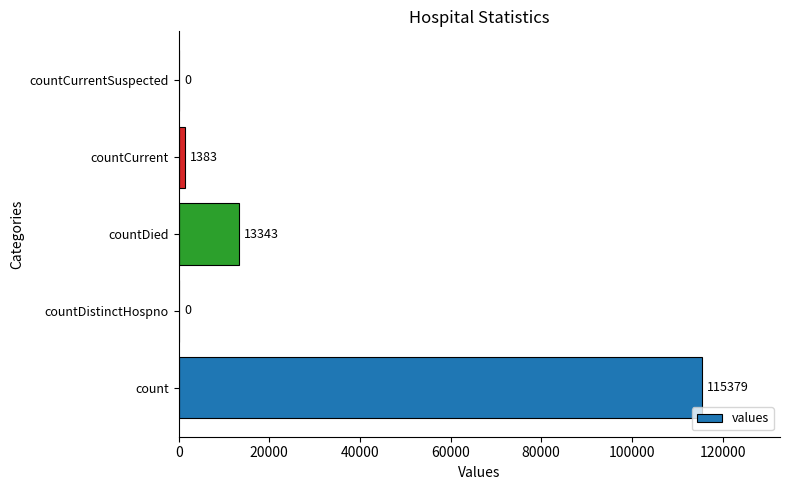

At which label is the value closest to 57689?

countDied